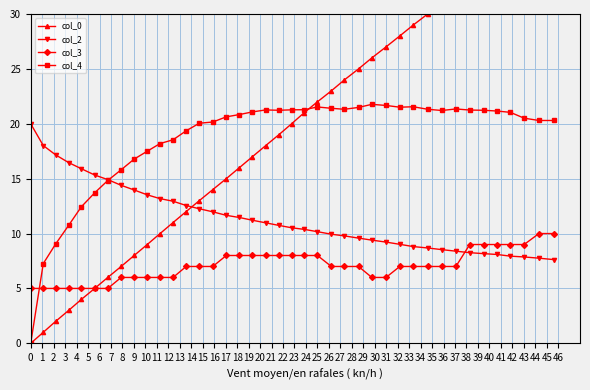

What is the maximum value for col_3?

10.0